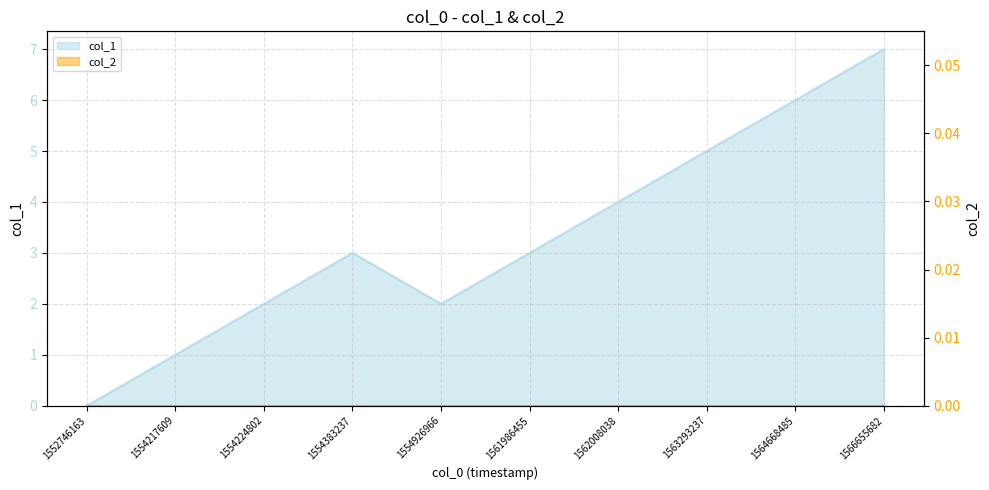

What is the value of the 5th point from the left?

2